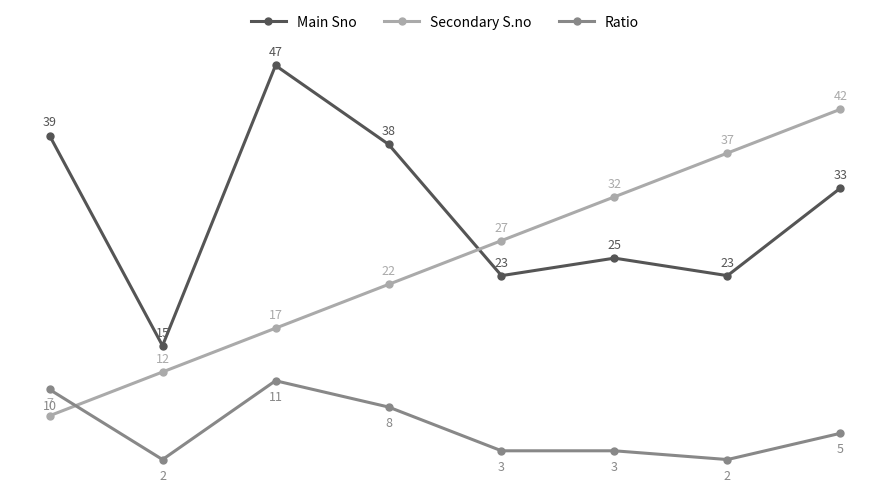

Count the Ratio values in the range 3 to 10.

5